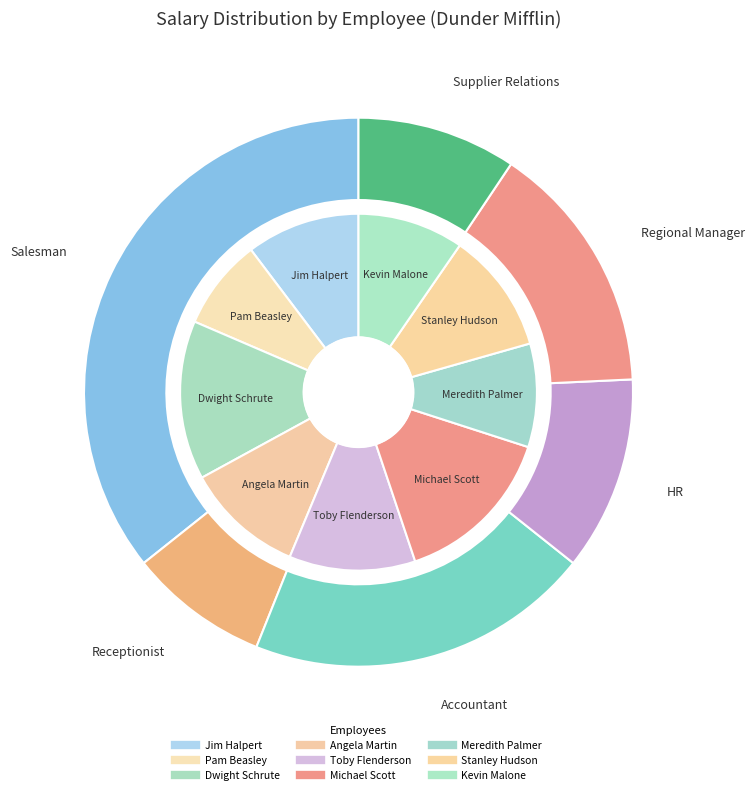

To the nearest percent, what percentage of the pie is Toby Flenderson?

11%